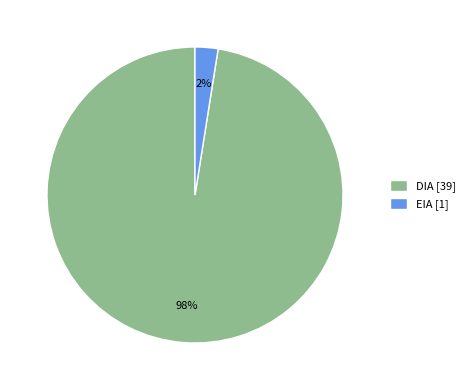

The EIA [1] slice represents 2% of the pie. True or false?

True